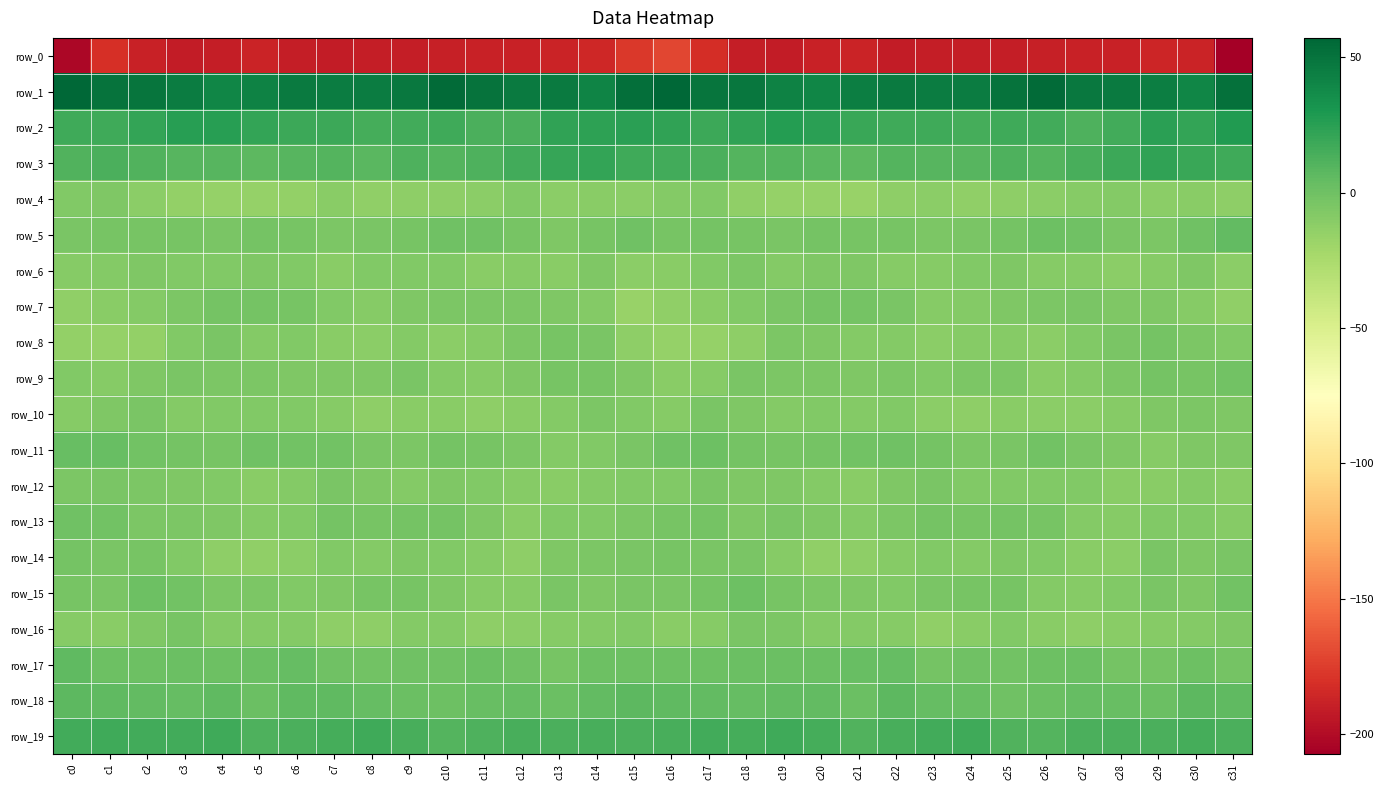

Which series has the widest spread of values?

row_0